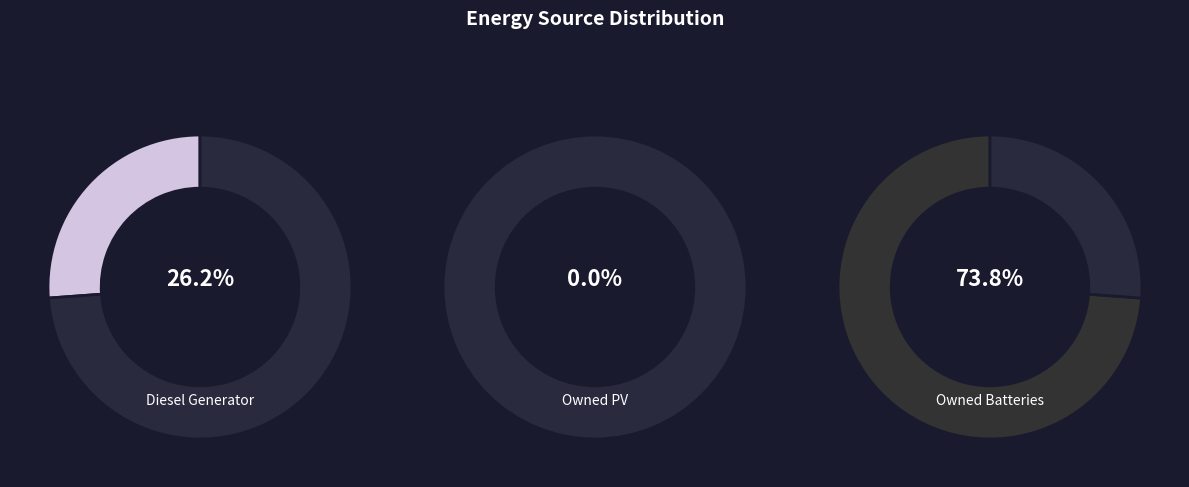

Is the sum of Owned Batteries and Owned PV greater than half?

Yes